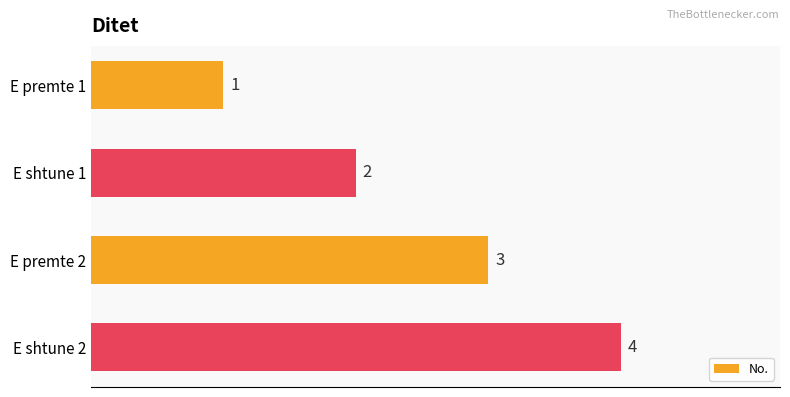

What is the change in value from E premte 1 to E shtune 2?

+3